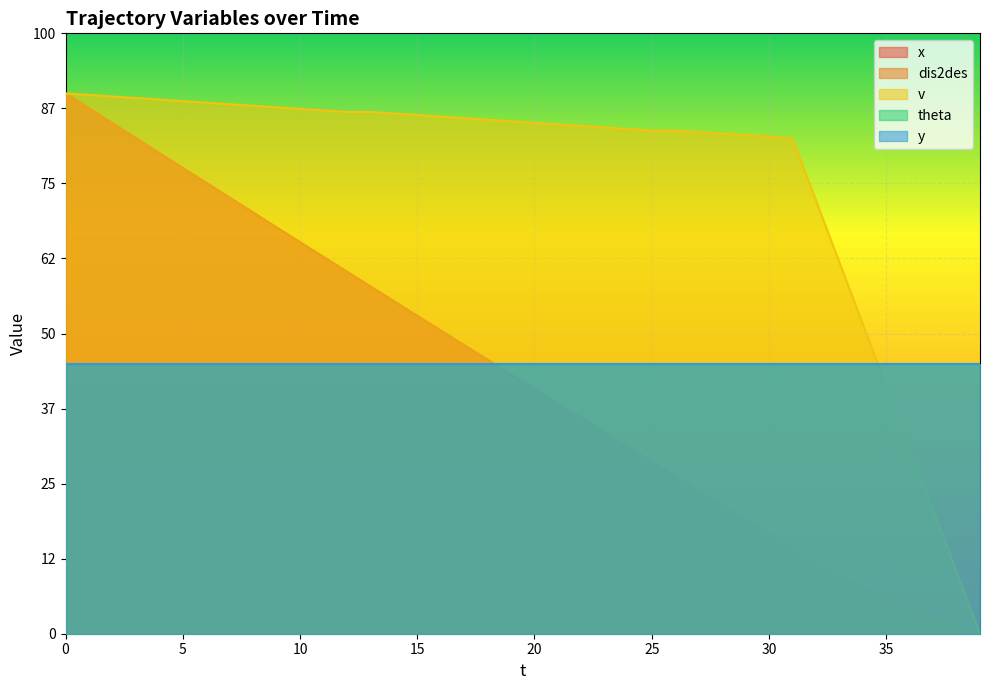

How many values in v are above zero?

39